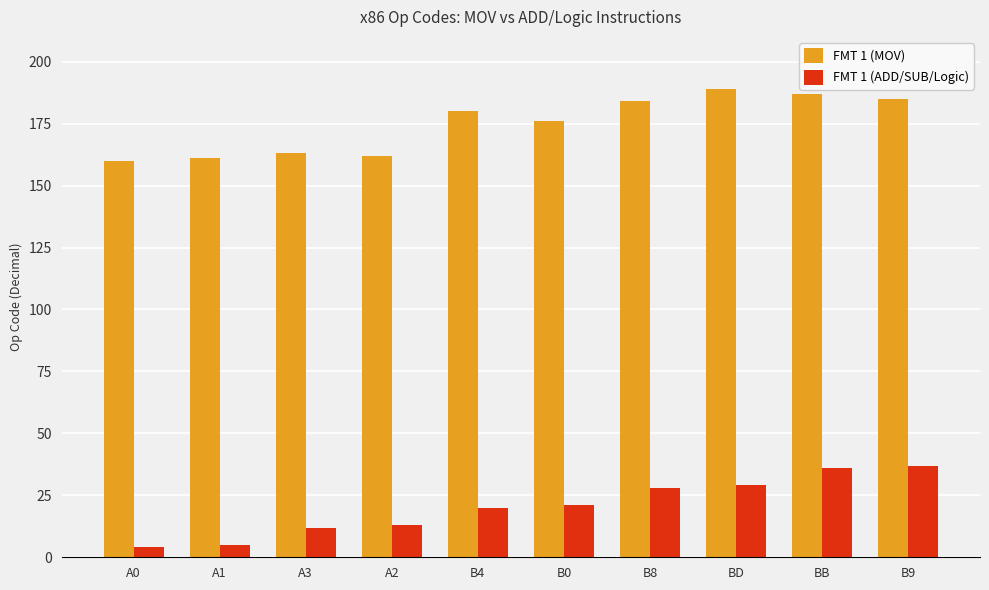

What are all the series names shown in the legend?

FMT 1 (MOV), FMT 1 (ADD/SUB/Logic)